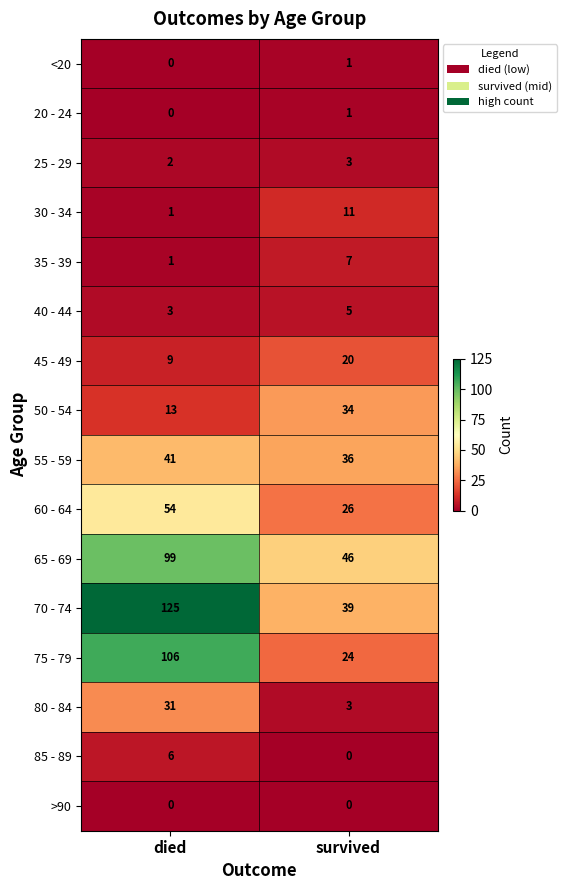

What is the sum of all 55 - 59 values?

77